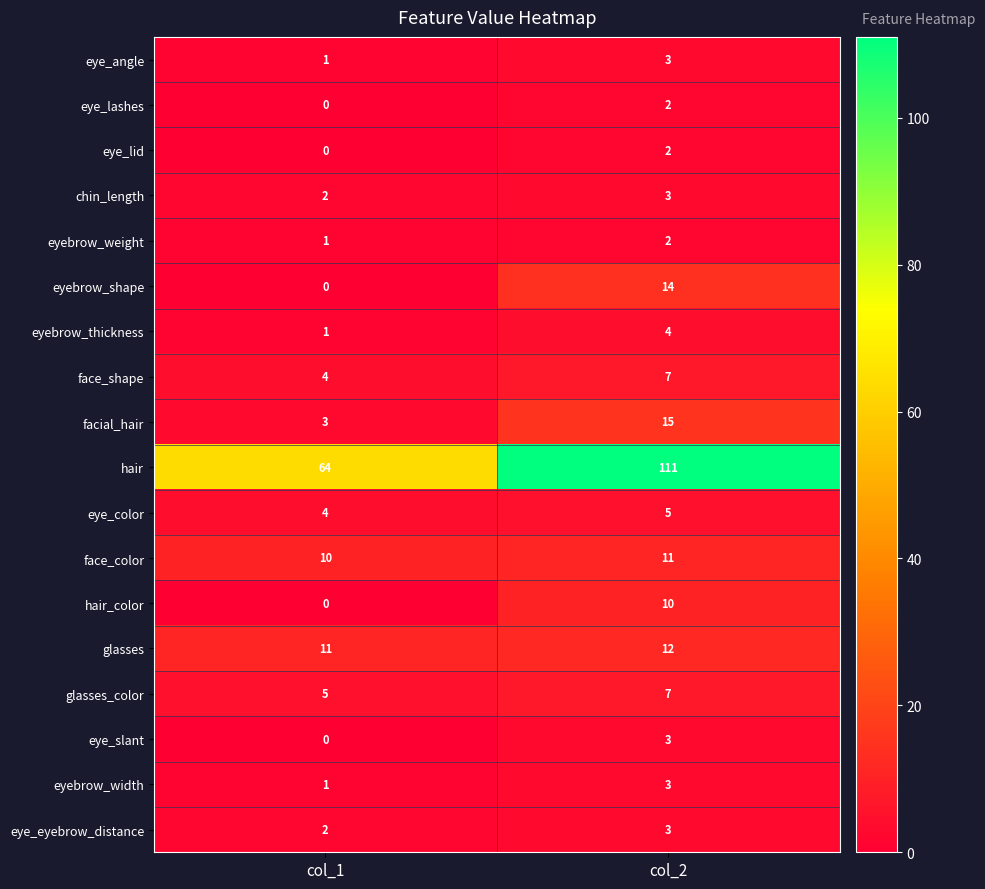

The value of face_shape at col_1 is 4. True or false?

True